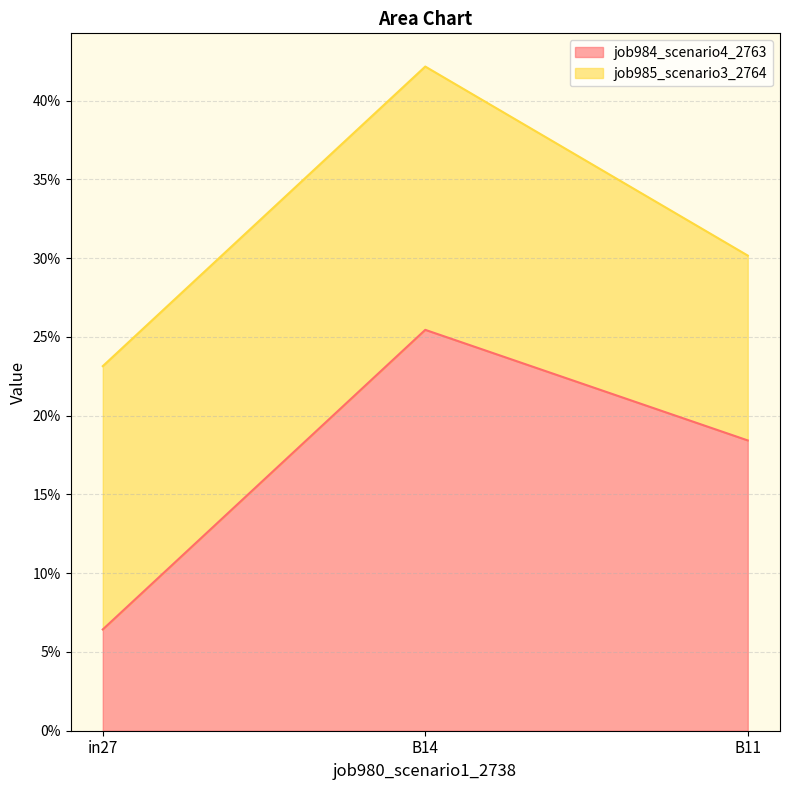

What position from the right is B14?

2